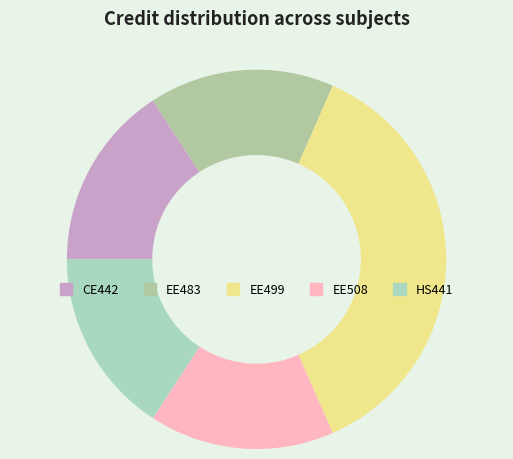

How many slices are in this pie chart?

5